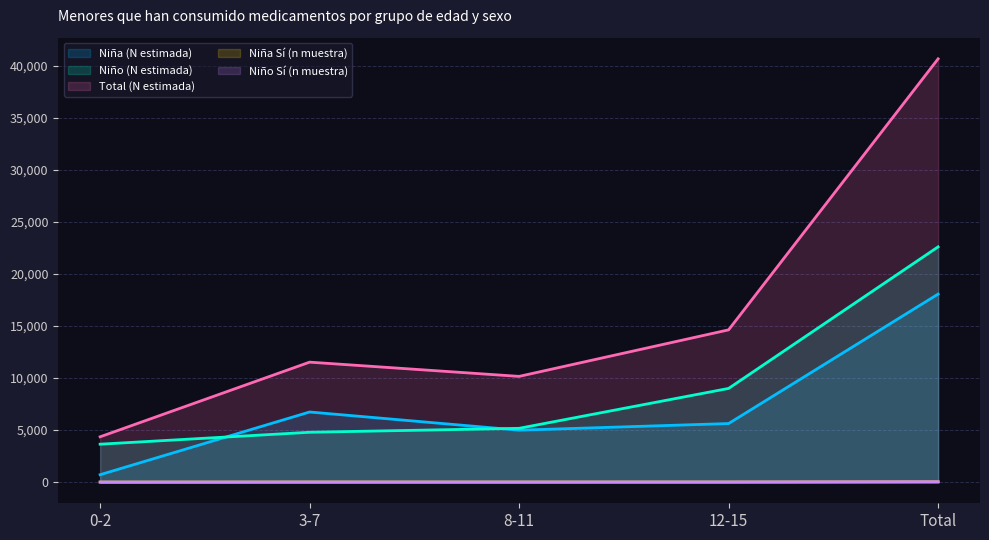

What is the lowest value of the Total (N estimada) series?

4353